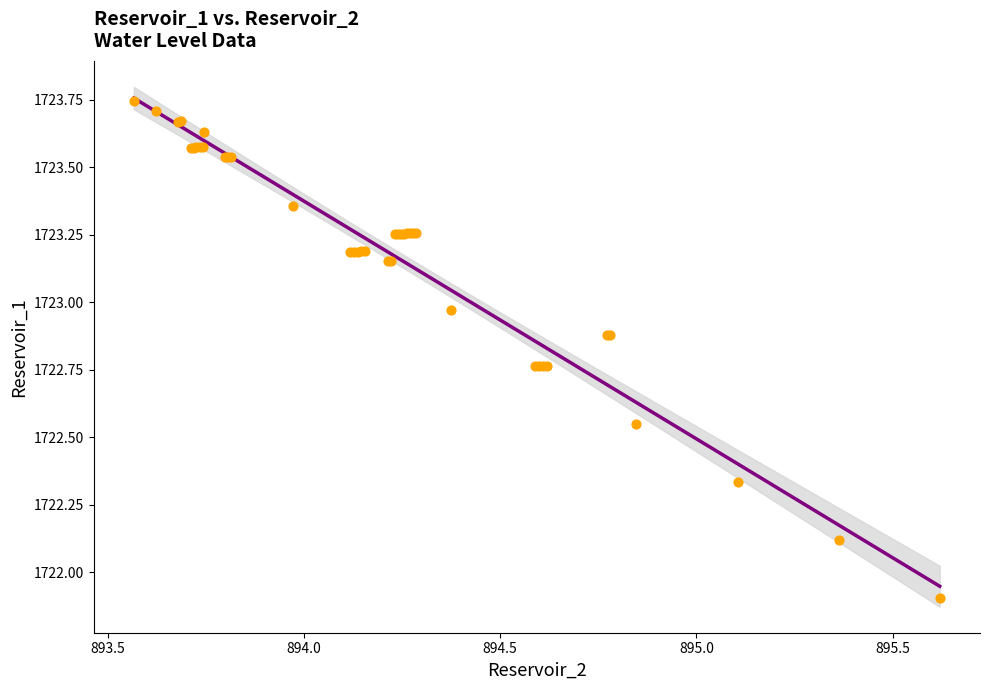

What Y value in the scatter plot is closest to 1722?

1721.9